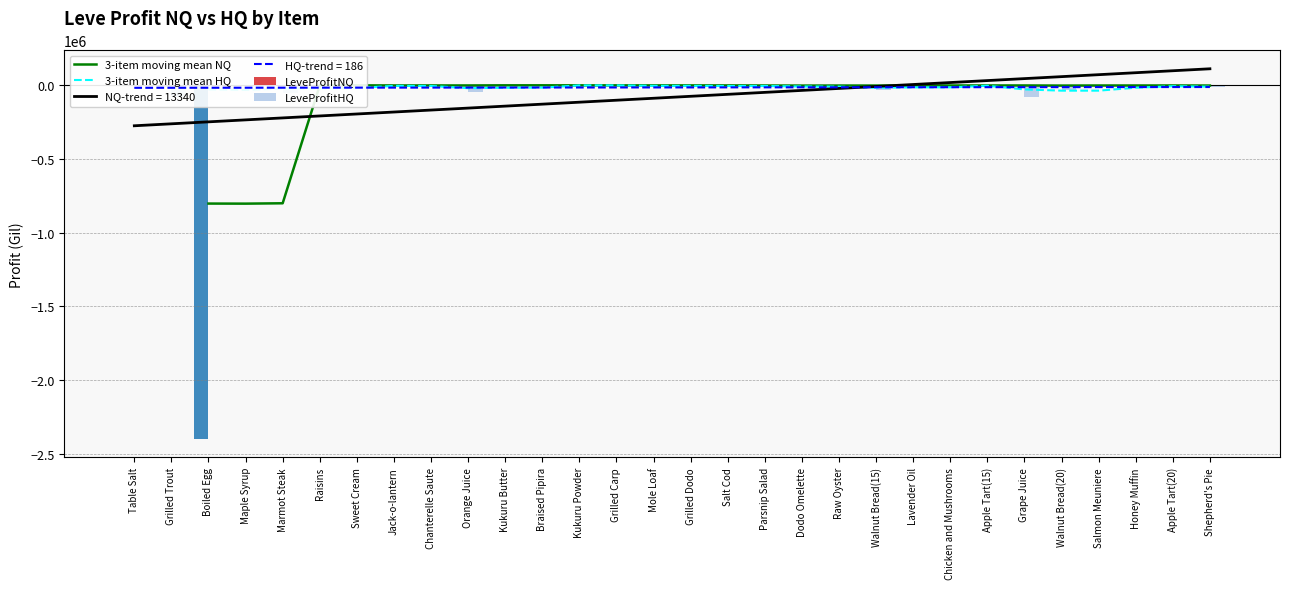

Is it true that 3-item moving mean NQ equals -519239.1 at Boiled Egg?

False